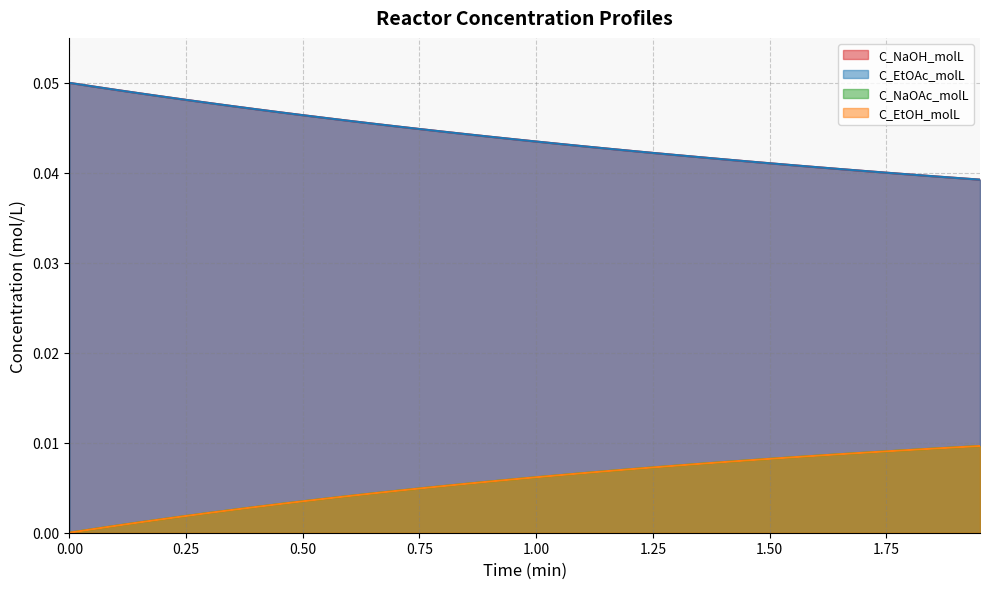

How many lines are shown in the chart?

4